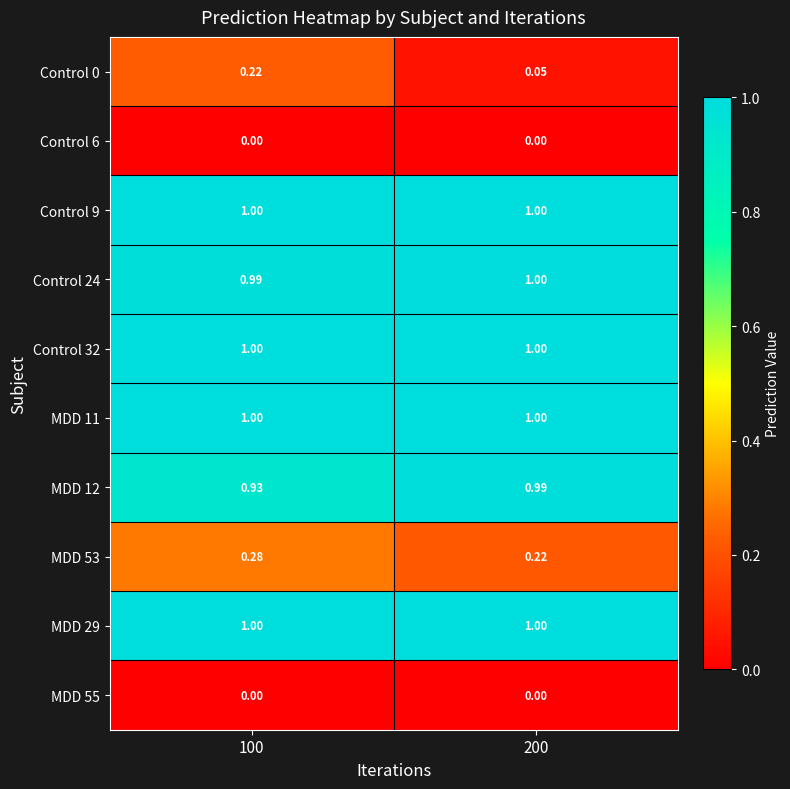

Is the value of Control 0 at 100 greater than the value of MDD 29 at 100?

No